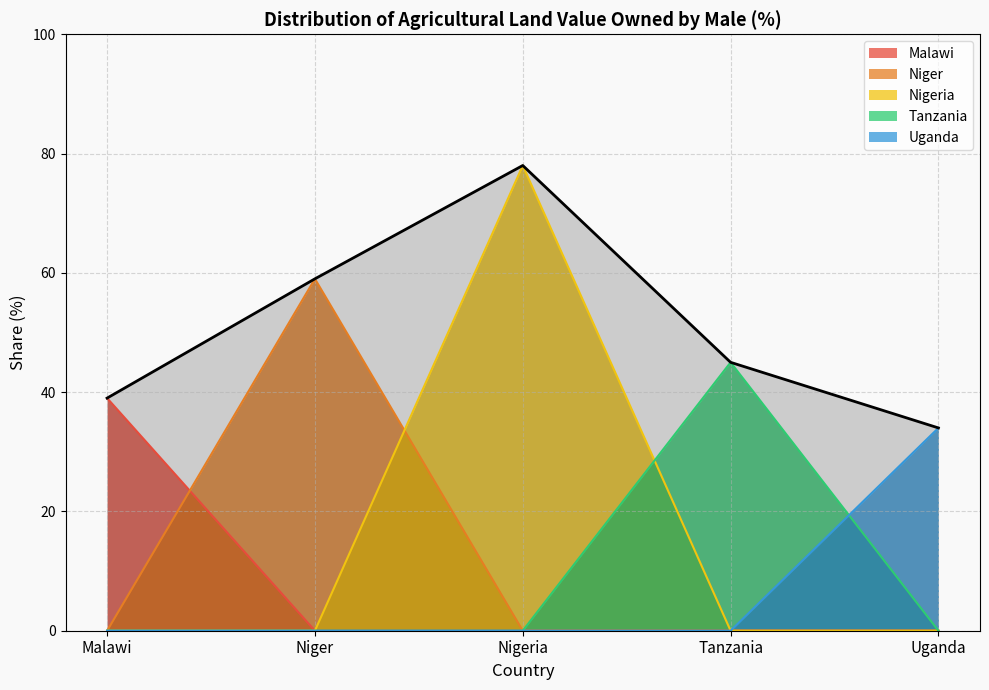

Reading left to right, transcribe all the data shown in this chart.

Malawi=39	Niger=59	Nigeria=78	Tanzania=45	Uganda=34